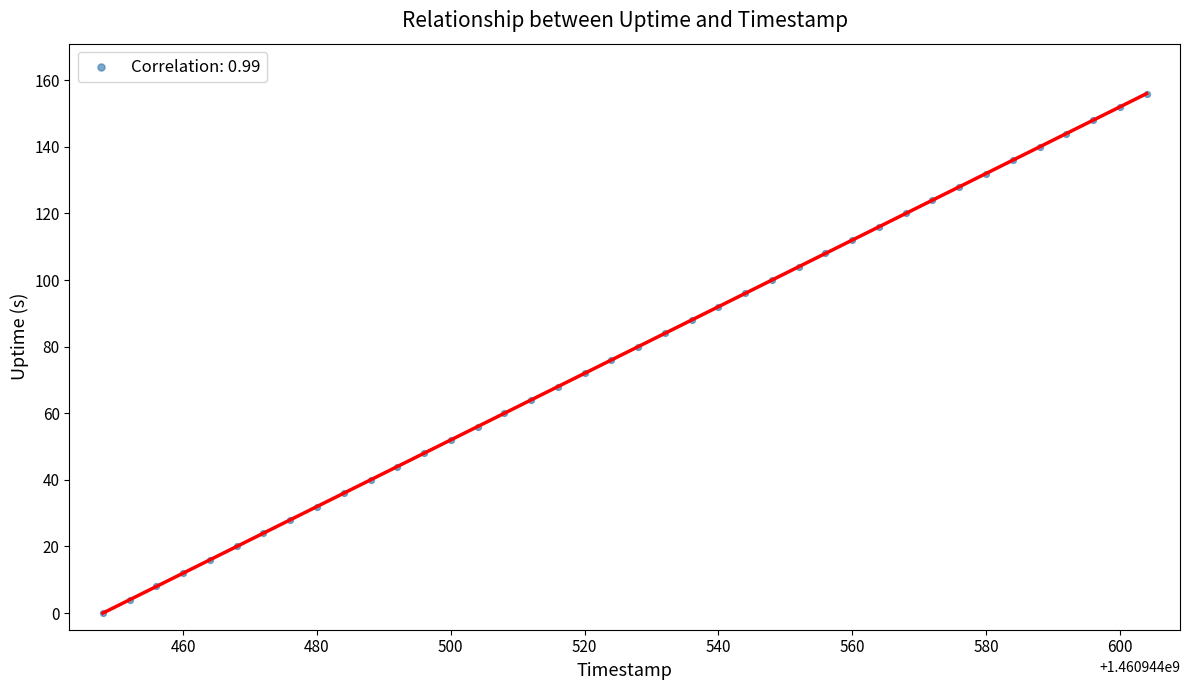

What is the range of X values (max minus min)?

156